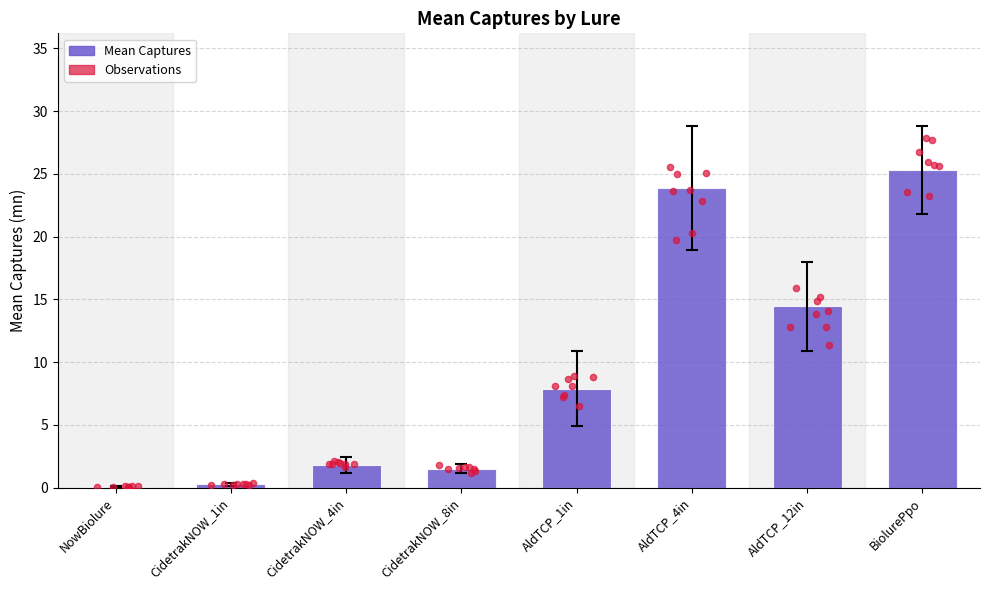

At how many categories does at least one series exceed 11?

3